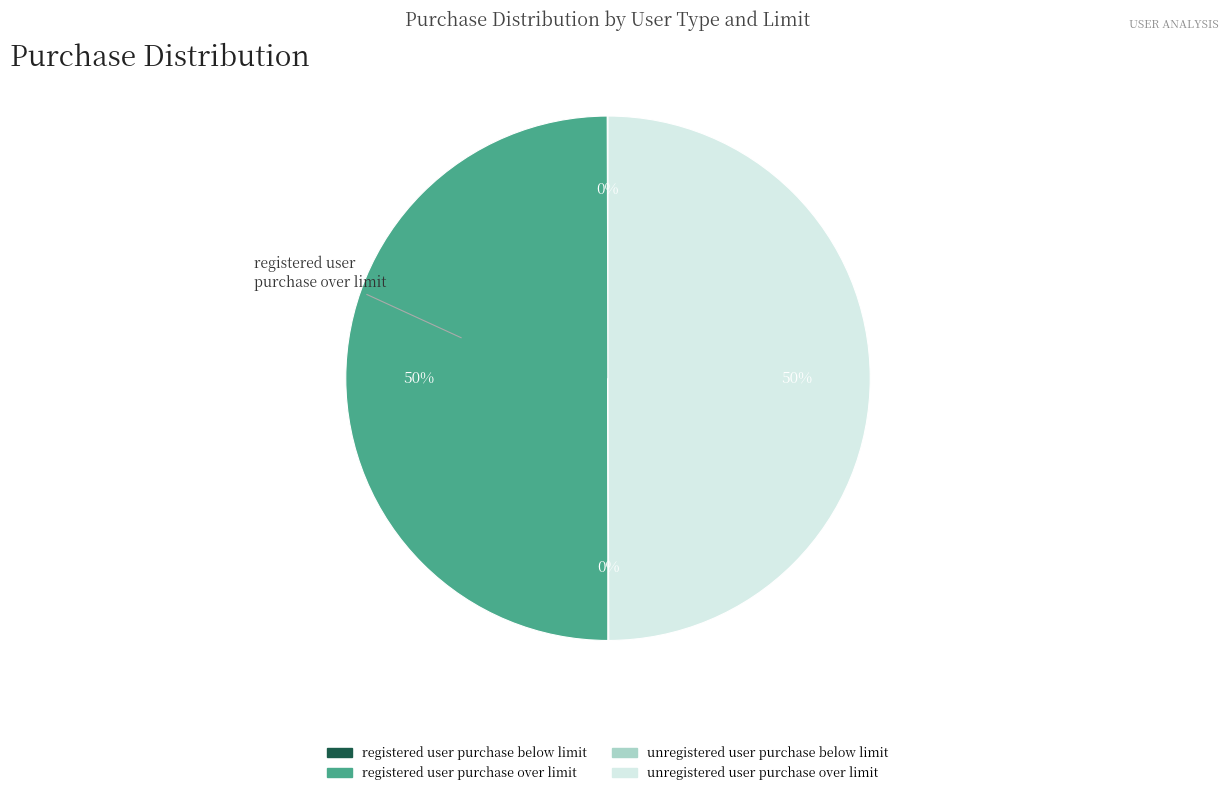

To the nearest percent, what is the difference between the largest and smallest slice percentages?

50%